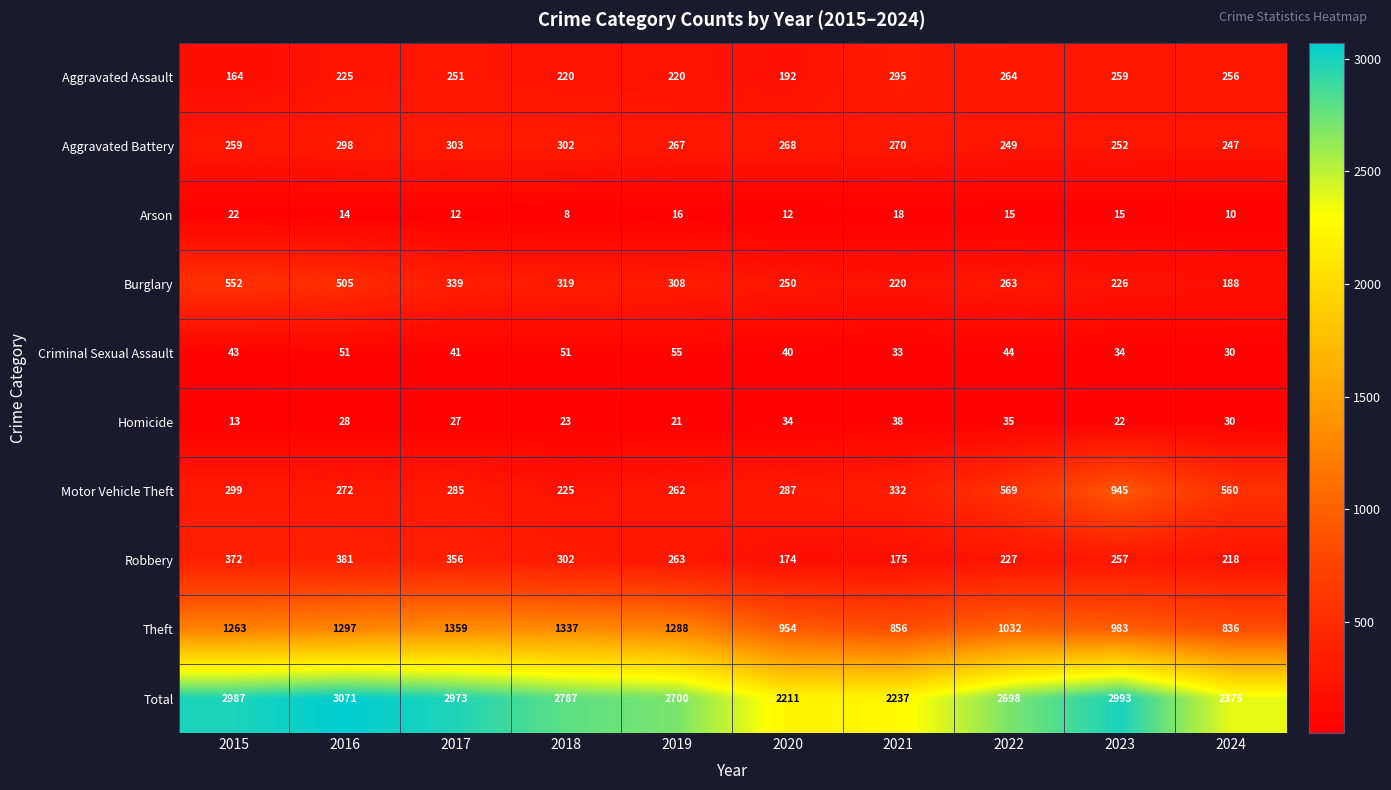

Where does the Burglary series first go above 308?

2015